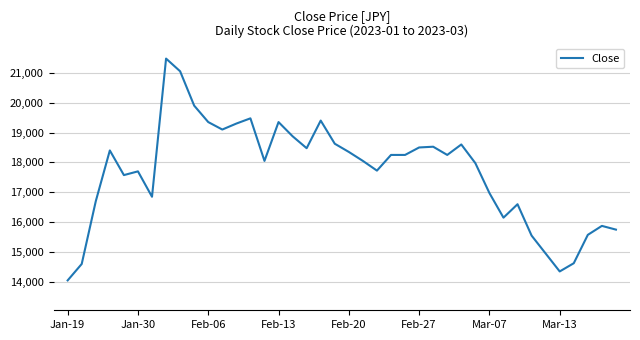

How many lines are shown in the chart?

1